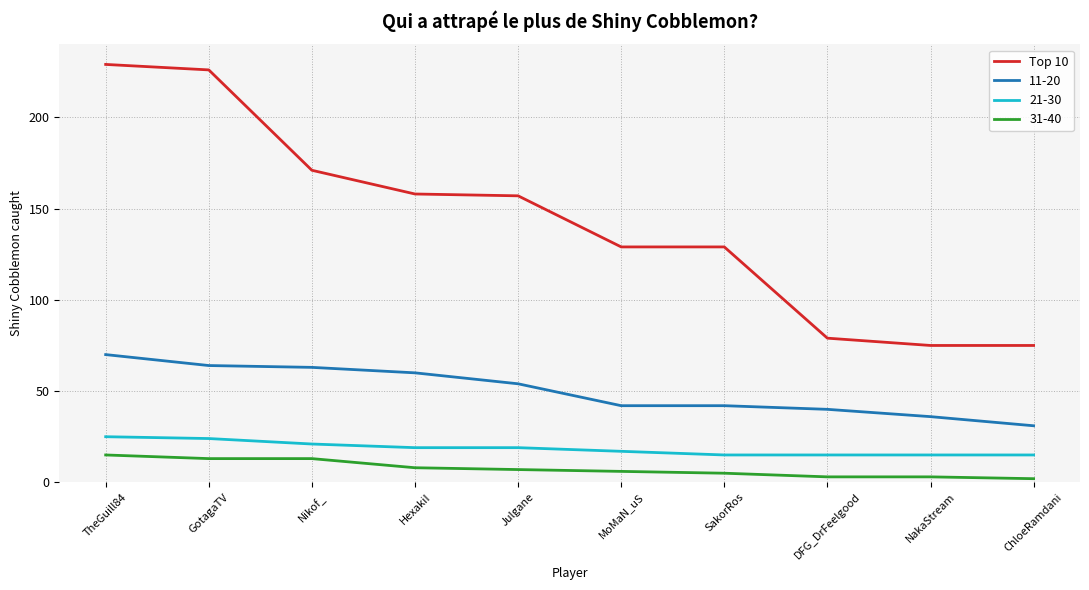

Rank the series by their maximum value, from highest to lowest.

Top 10, 11-20, 21-30, 31-40